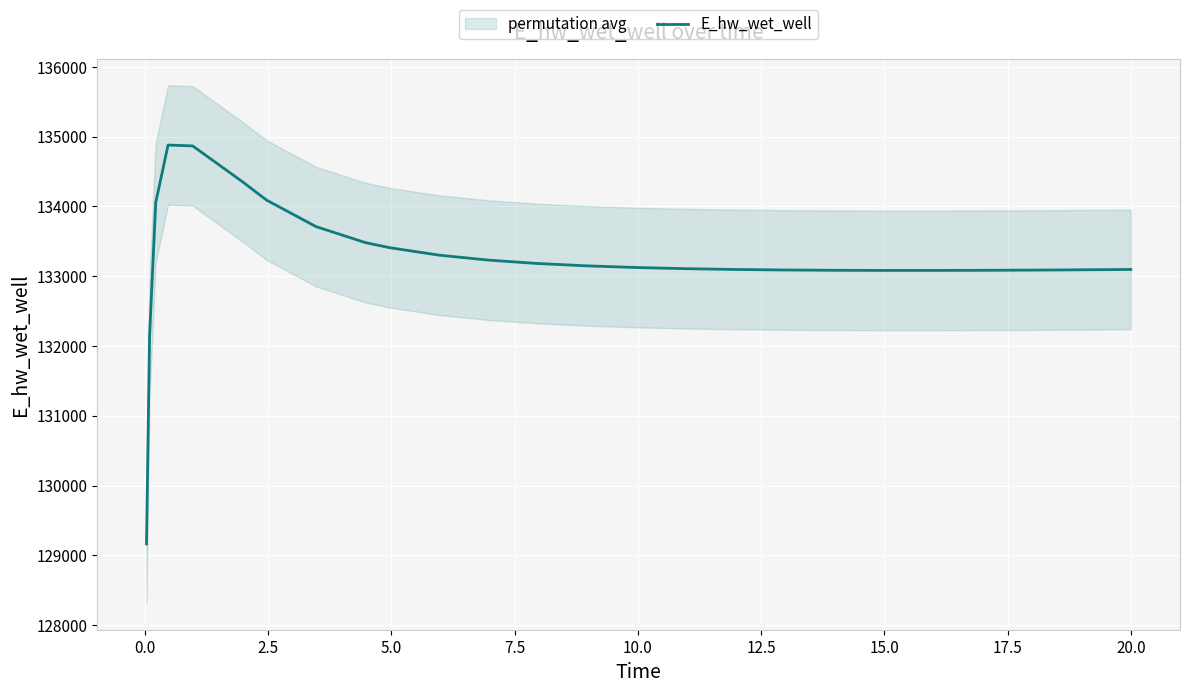

True or false: the data has more than 1 interior local peaks.

False